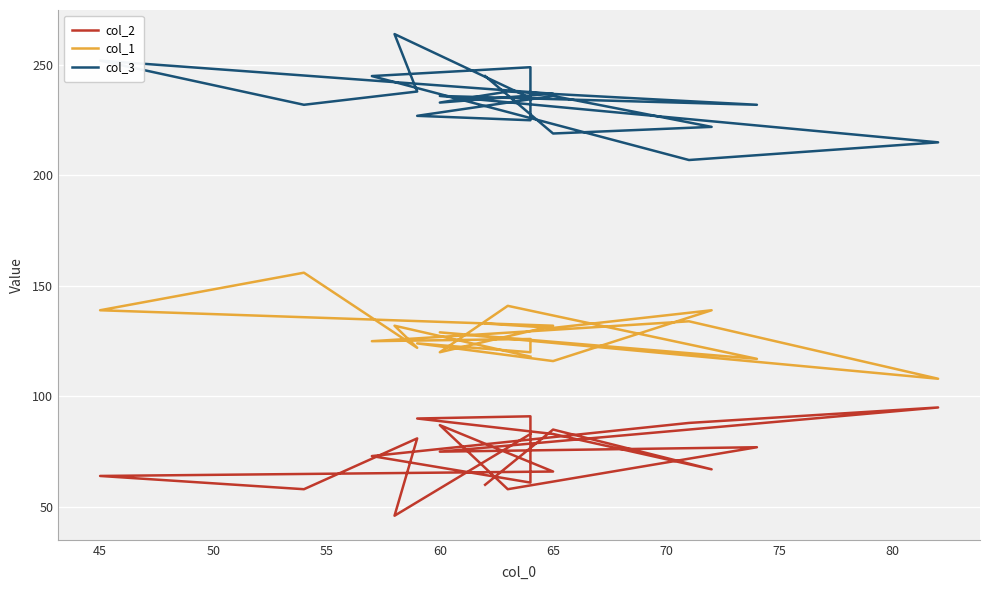

How many data points in col_1 are less than 129?

10